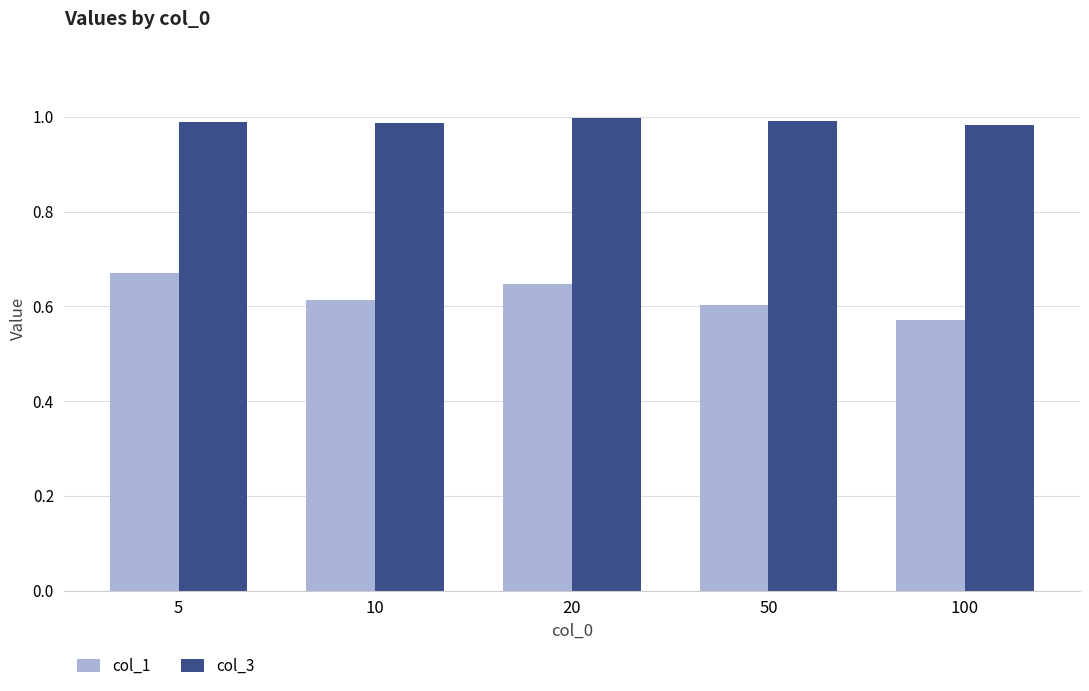

Which series has the largest total across all categories?

col_3